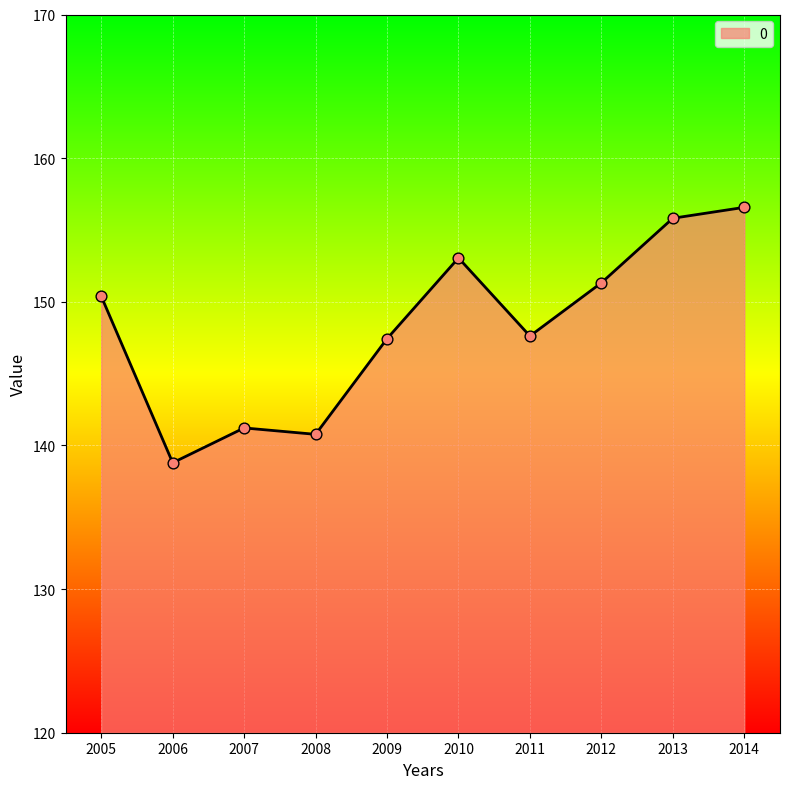

Between 2011 and 2007, which is larger?

2011